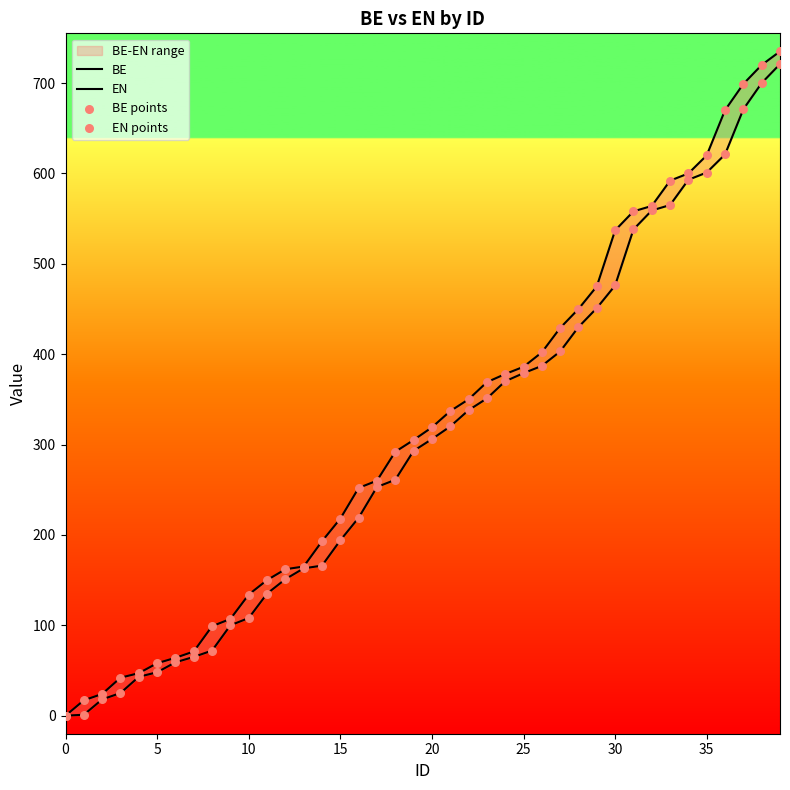

At which category is the sum across all series the highest?

39